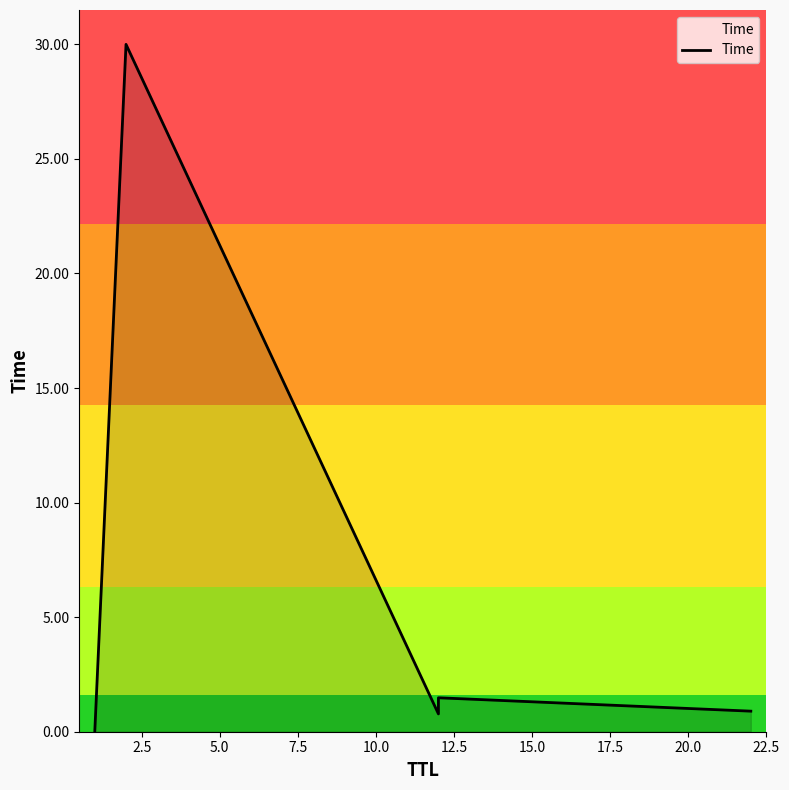

How many lines are shown in the chart?

1